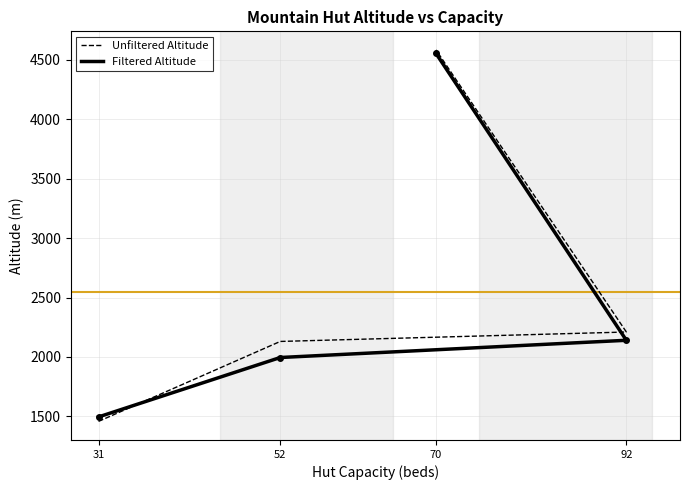

True or false: Unfiltered Altitude and Filtered Altitude cross at least once.

True